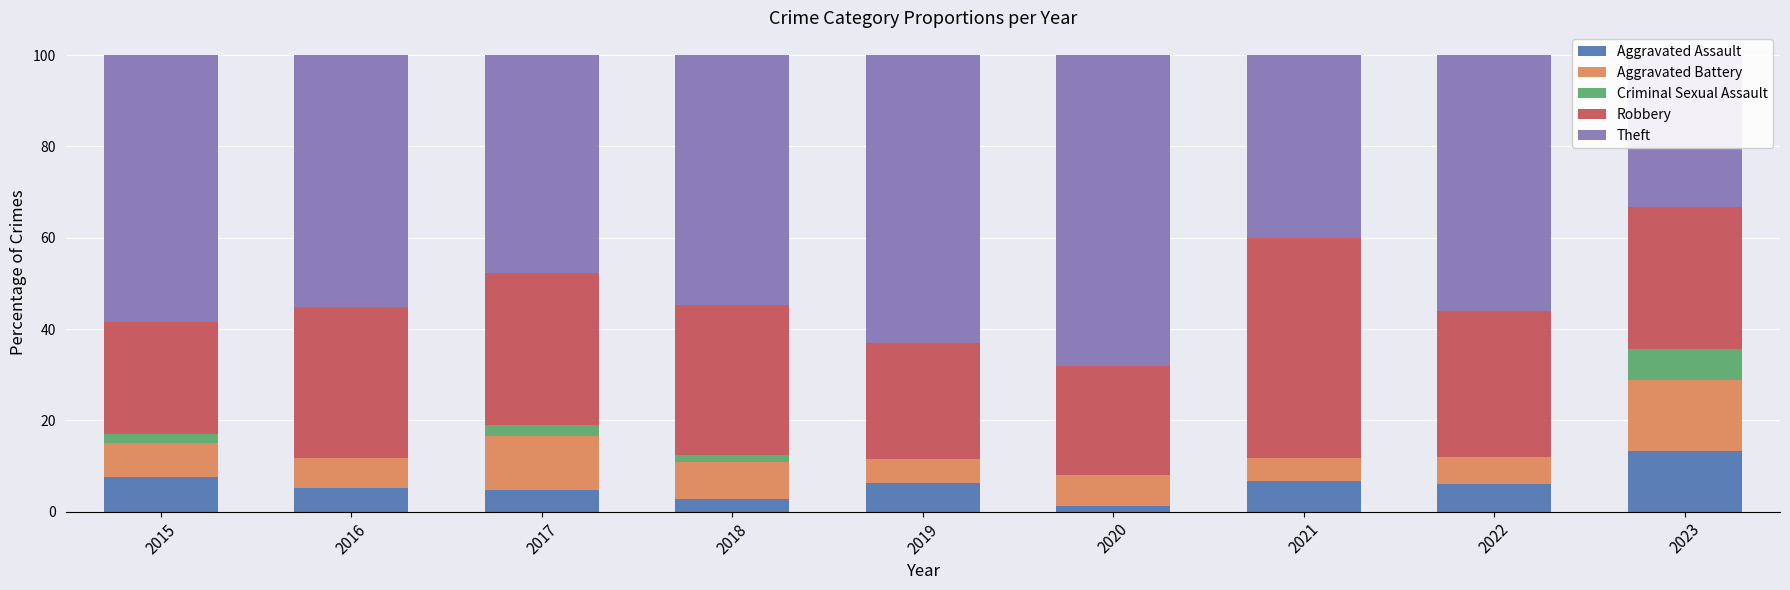

What value does the Aggravated Assault series have at 2021?

6.7